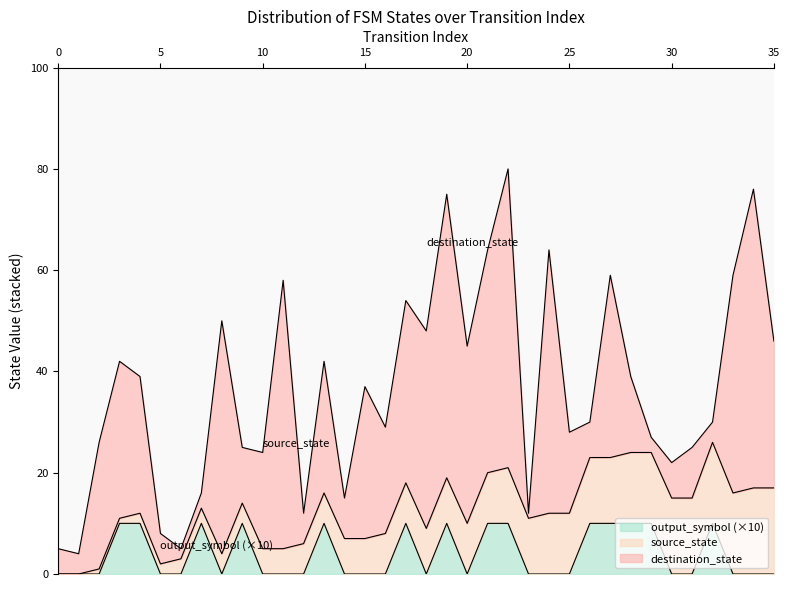

How many positive values does the source_state series have?

34